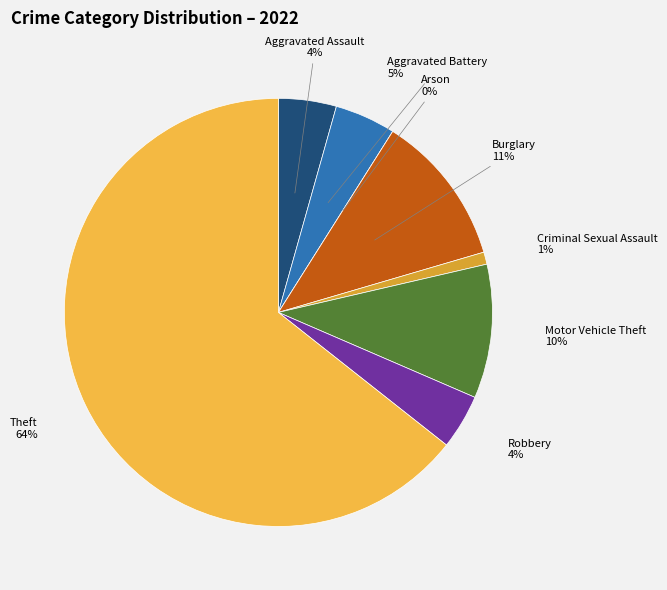

To the nearest percent, what percentage of the pie is Motor Vehicle Theft?

10%